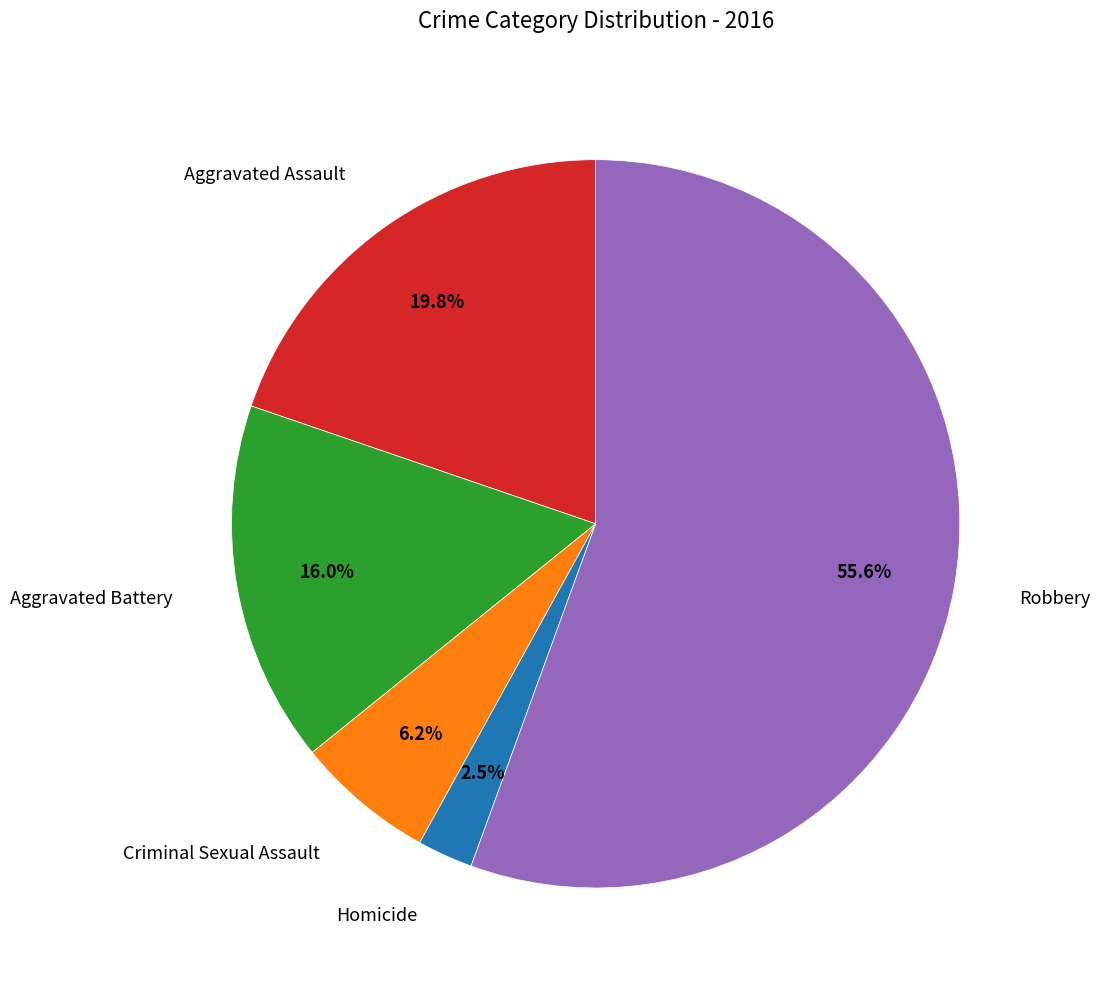

How many slices are in this pie chart?

5